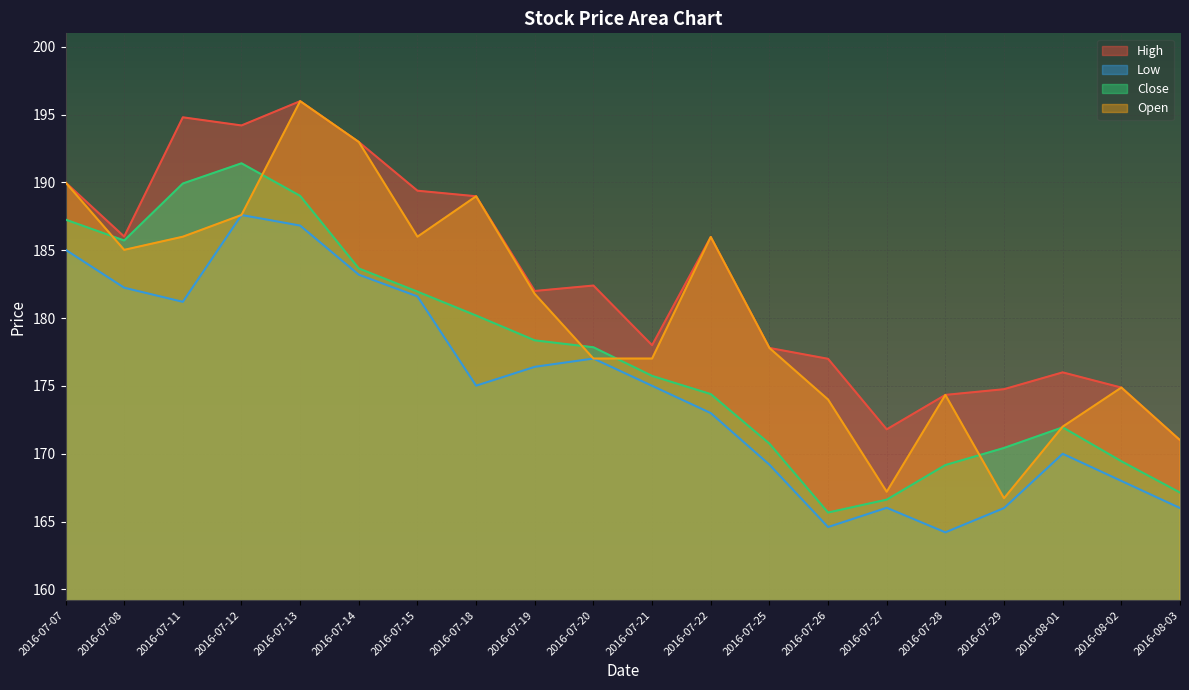

True or false: Low has more than 1 points higher than both neighbors.

True